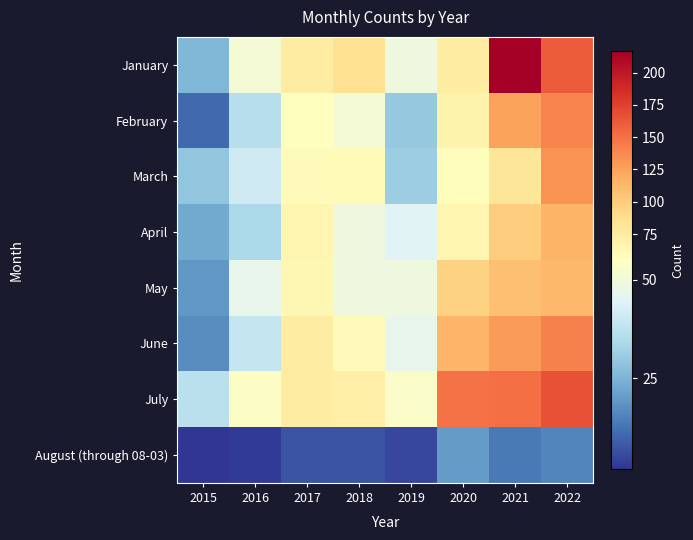

At which category does the chart reach its peak across all series?

2021